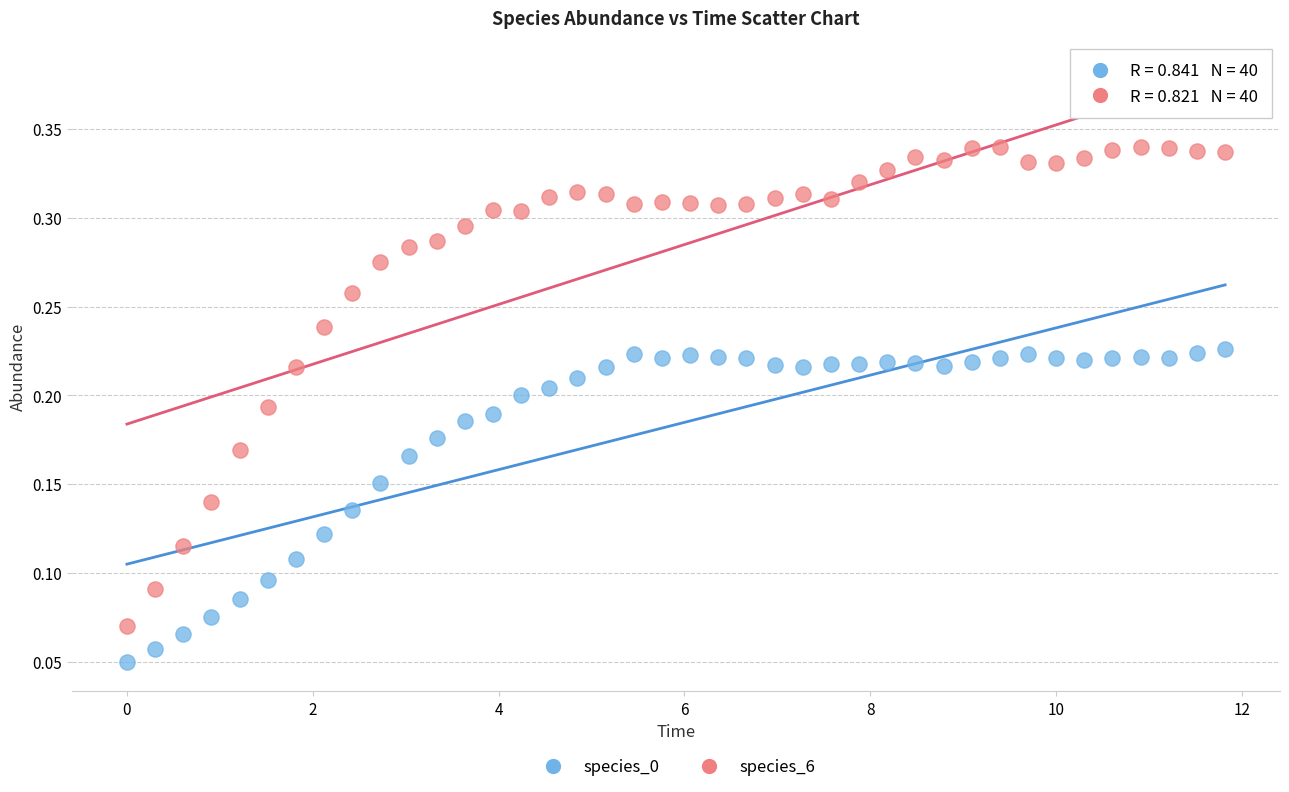

Which series has the largest Y range (max minus min)?

species_6